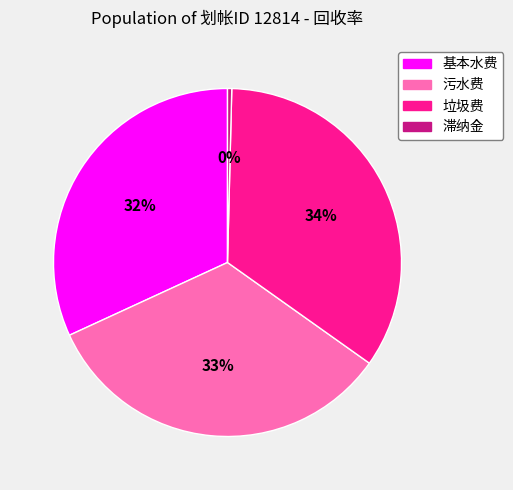

Does 污水费 account for over 50% of the chart?

No